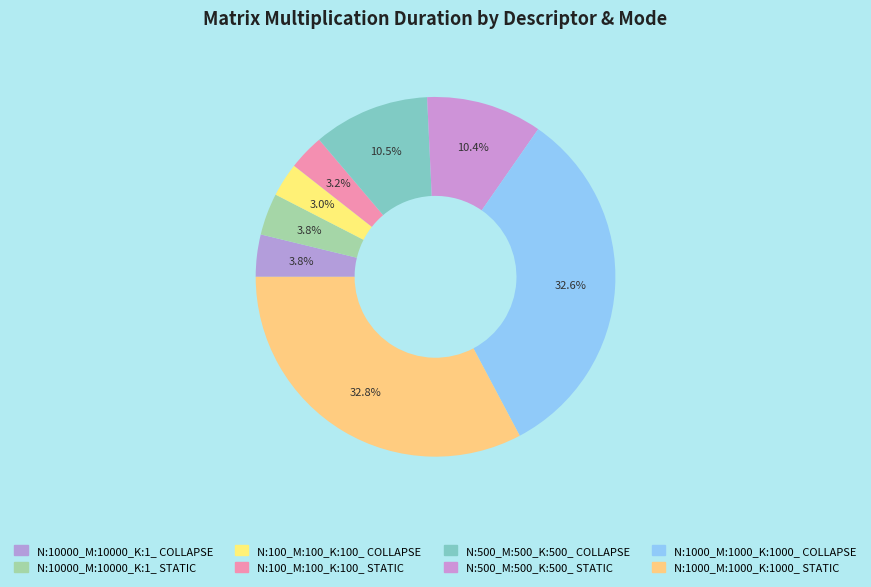

True or false: N:100_M:100_K:100_ COLLAPSE accounts for 17% of the total.

False